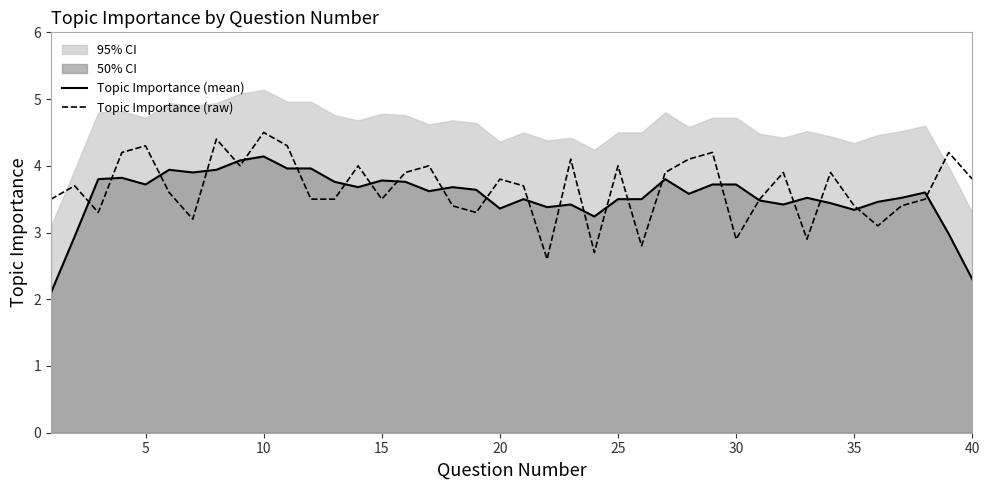

What is the lowest value of the Topic Importance (mean) series?

2.1